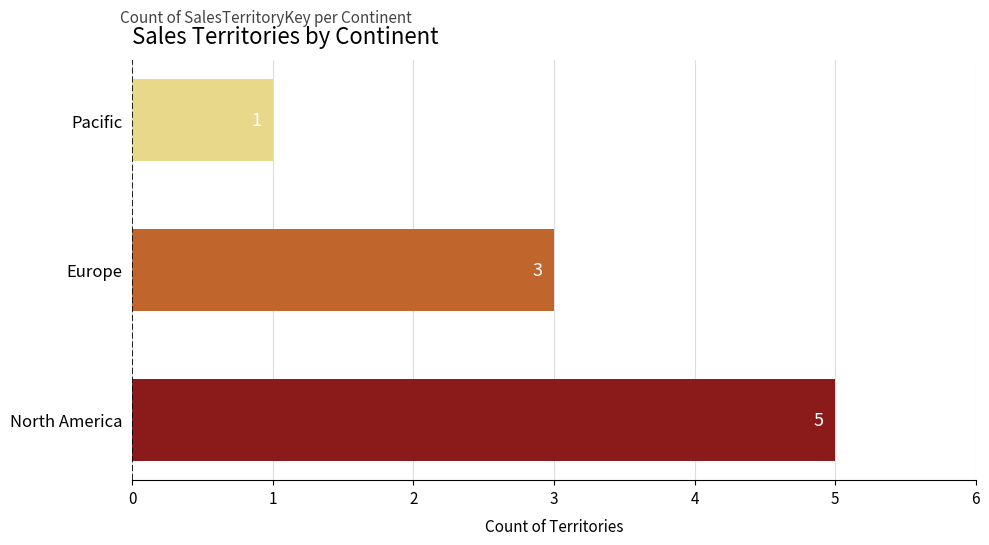

At which label is the value closest to 3?

Europe